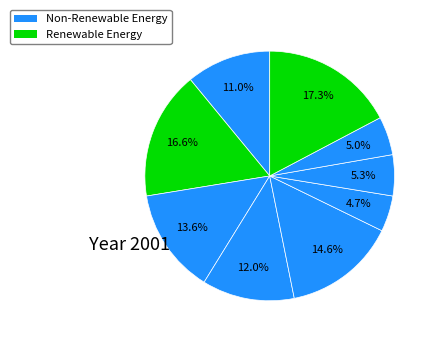

Count the number of slices in the pie.

9